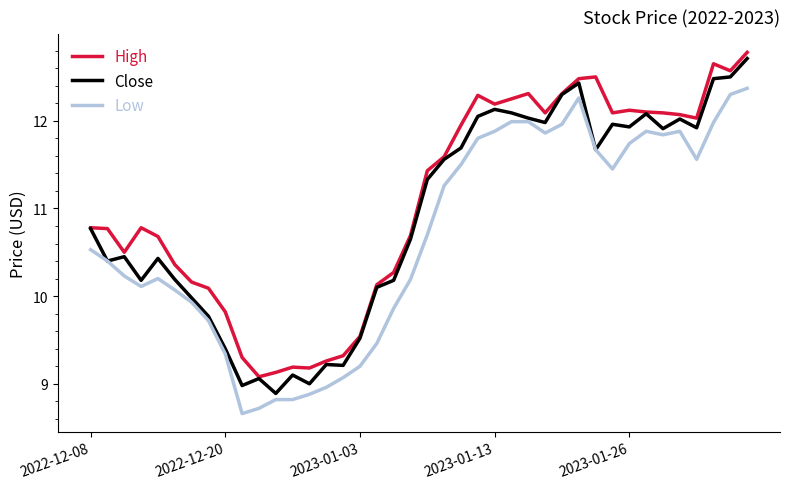

True or false: Low and High cross at least once.

False